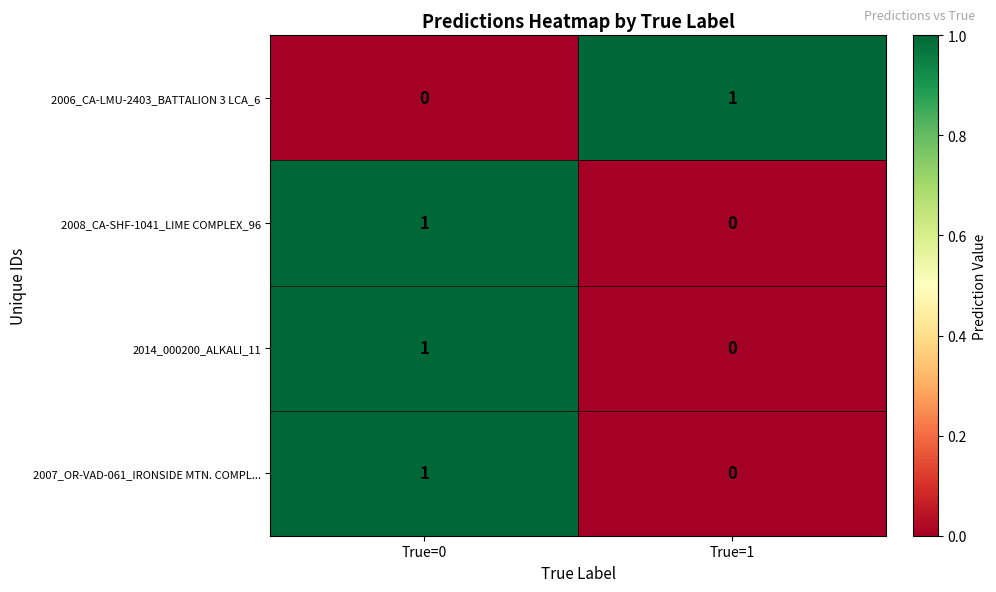

True or false: 2014_000200_ALKALI_11 has a value of 0 at True=1.

True